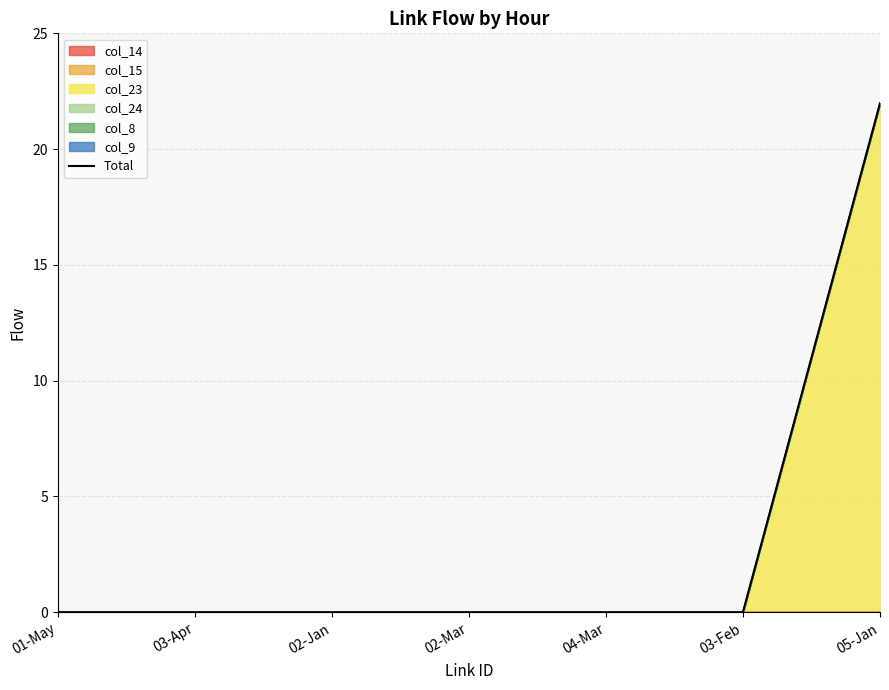

Reading right to left, what are all the values shown in this chart?

22.0	0.0	0.0	0.0	0.0	0.0	0.0